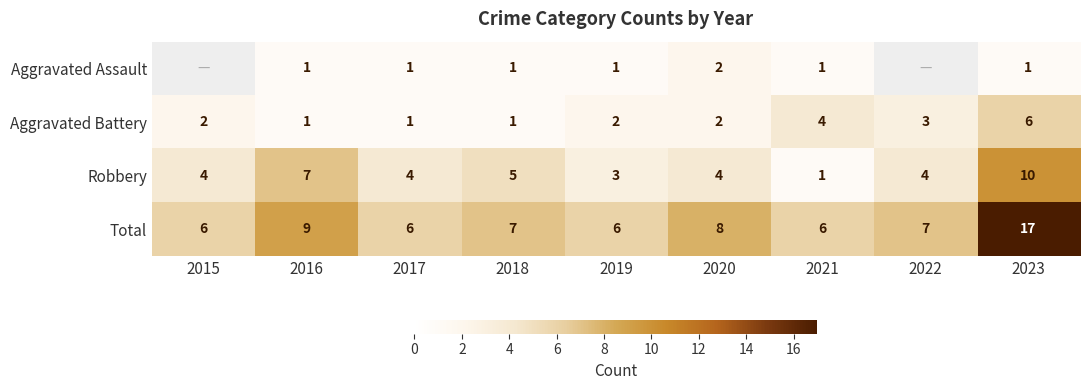

The Robbery series shows 2.8 at 2022. True or false?

False